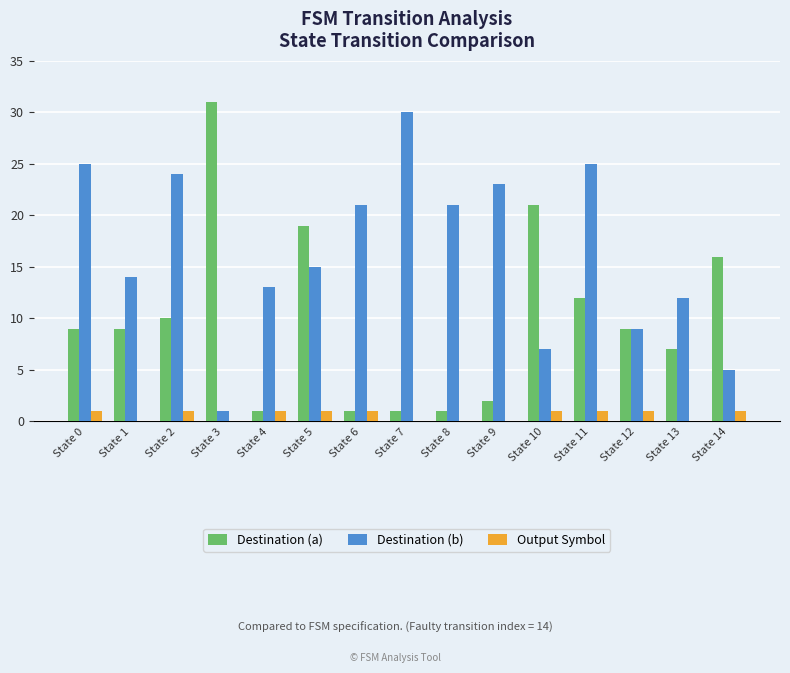

What is the sum of all Destination (b) values?

245